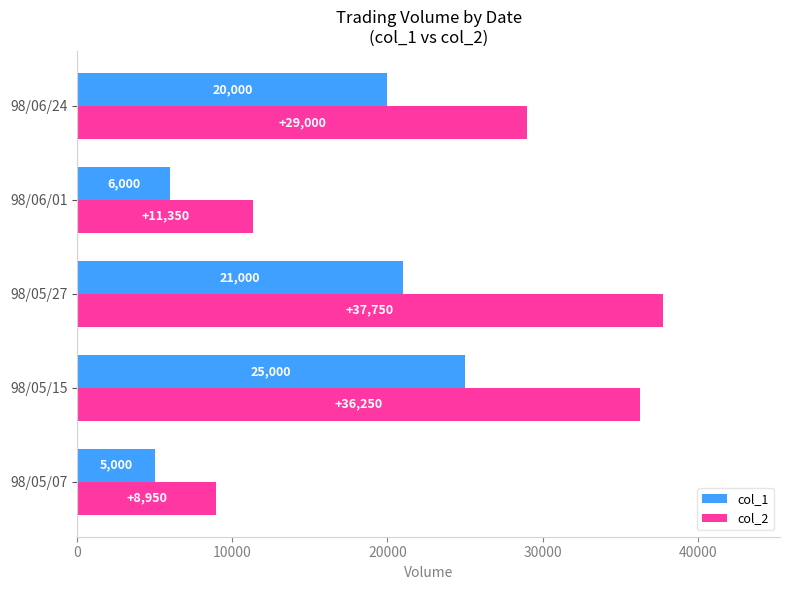

Read the col_1 value at 98/05/07, to the nearest 100.

5000